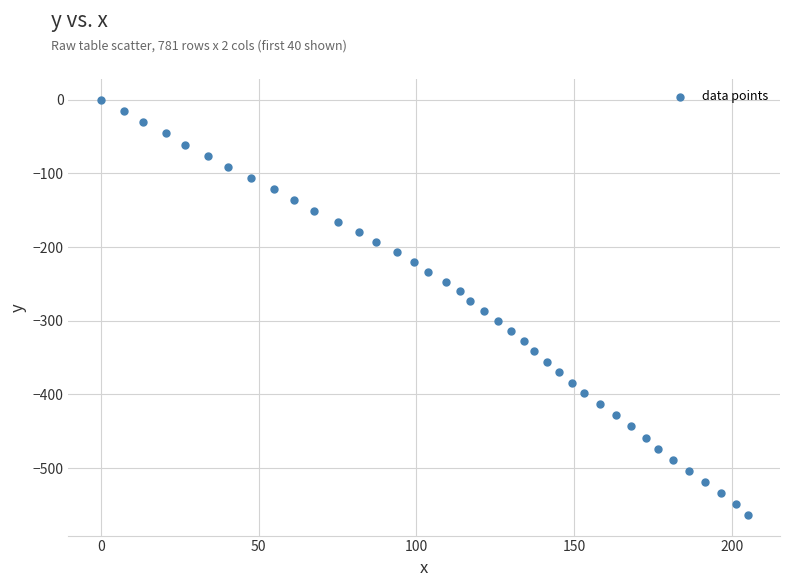

What is the range of Y values (max minus min)?

563.4